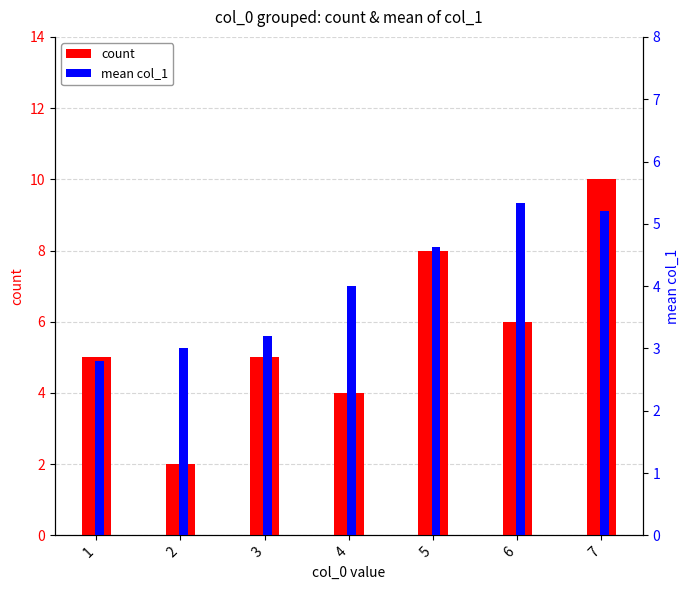

The count series shows 17.4 at 7. True or false?

False